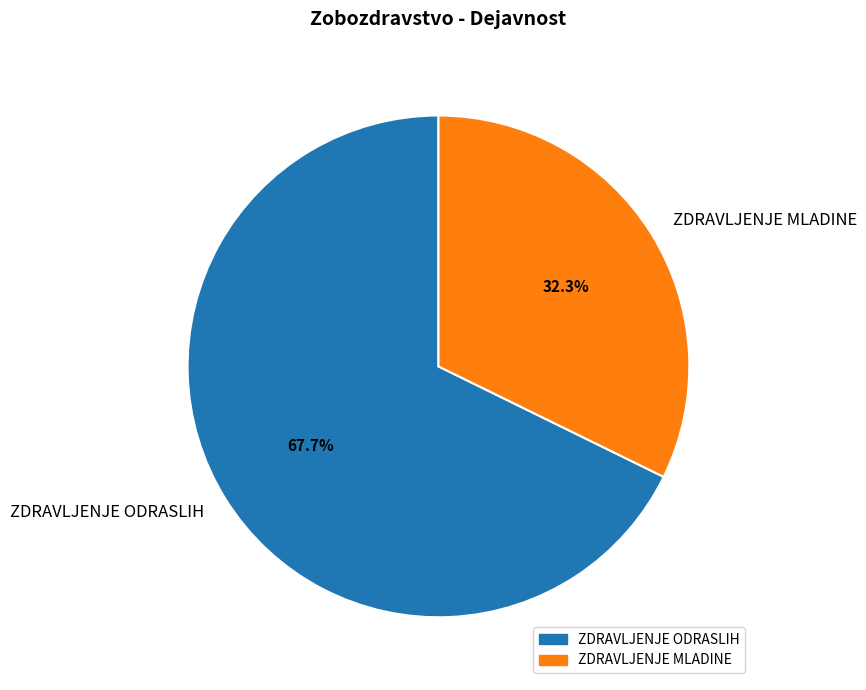

Which category accounts for the majority?

ZDRAVLJENJE ODRASLIH